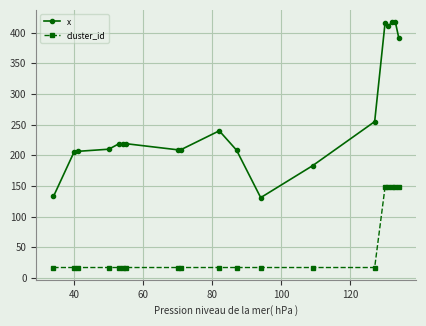

Rank the series by their average value, from highest to lowest.

x, cluster_id